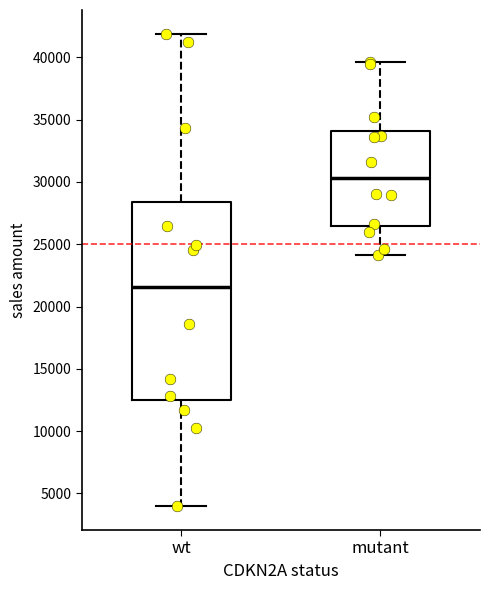

Reading left to right, transcribe this box plot: for each box, give where its median line is, the range the box spans, and where its two whiskers end, as read against the y-axis. The values are not printed on the chart, so give them approximately, as read against the axis.

wt: median 21500, box 12500 to 28500, whiskers 4000 to 42000
mutant: median 30500, box 26500 to 34000, whiskers 24000 to 39500